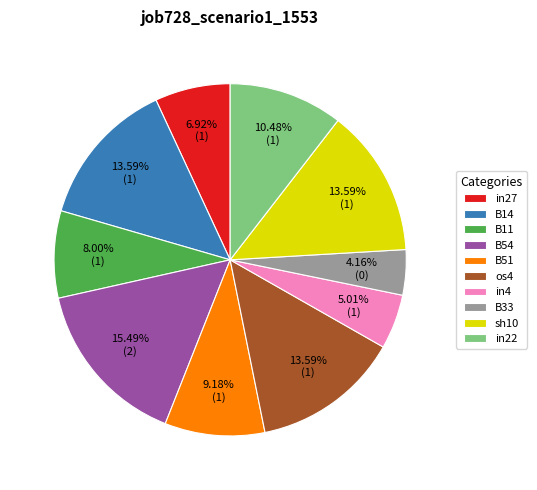

What percentage is the in4 slice, to the nearest percent?

5%